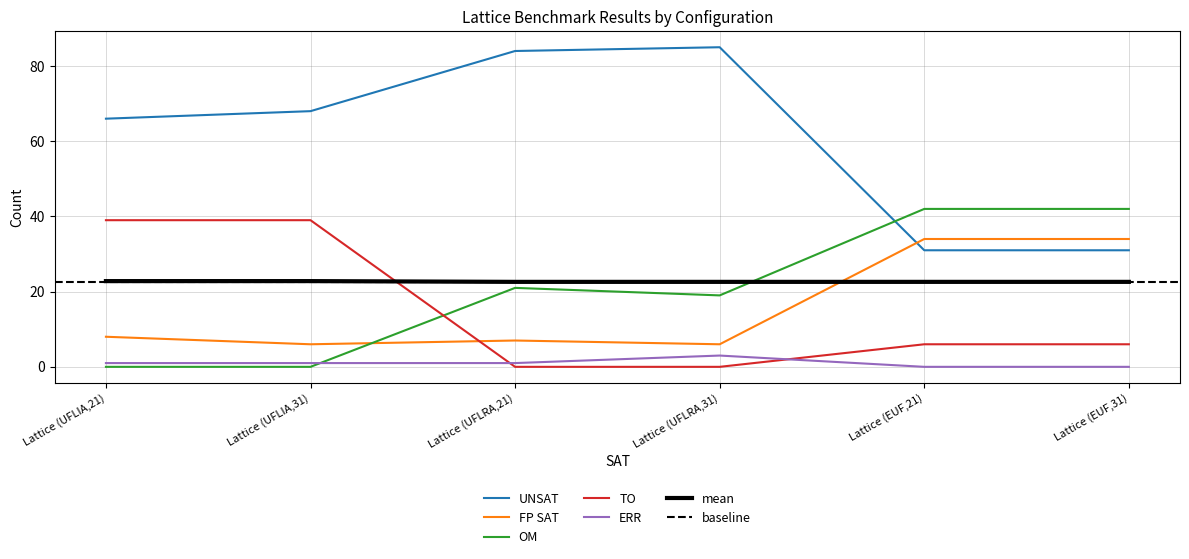

Is this an area chart (filled region under the line)?

No